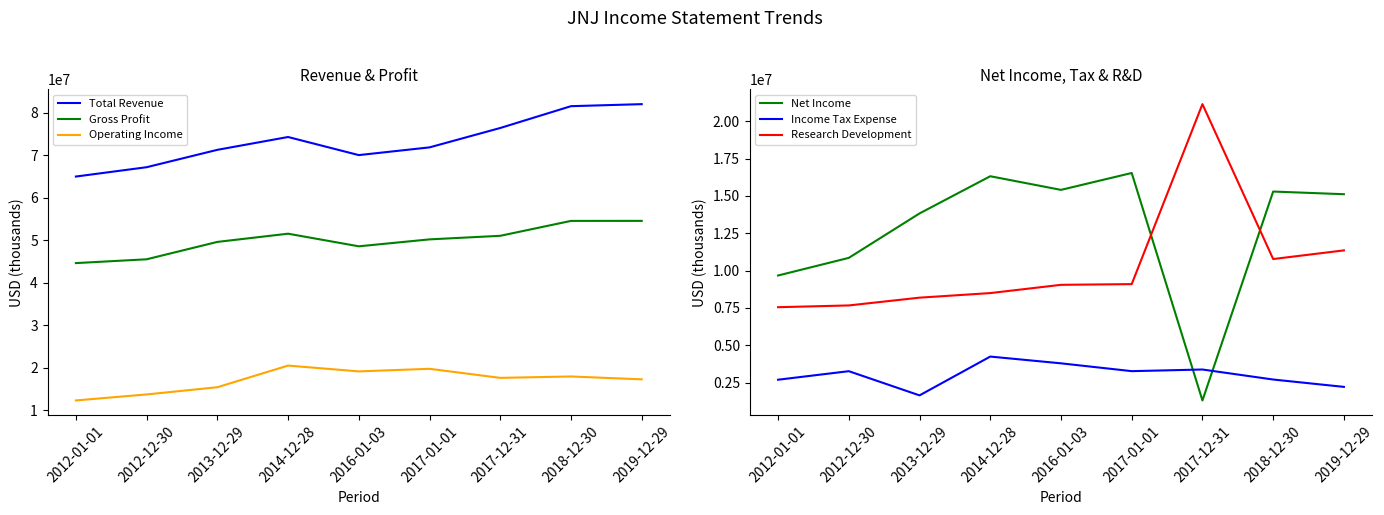

Is this an area chart (filled region under the line)?

No